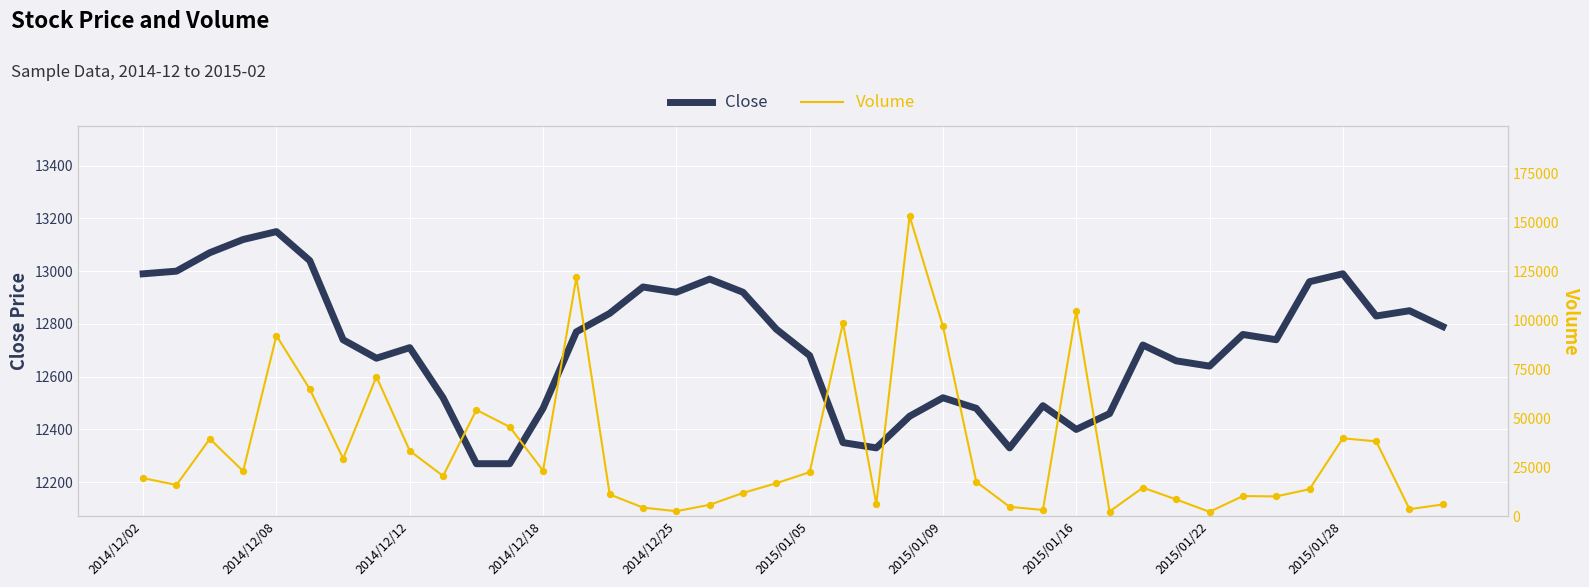

At which category is the sum across all series the highest?

23